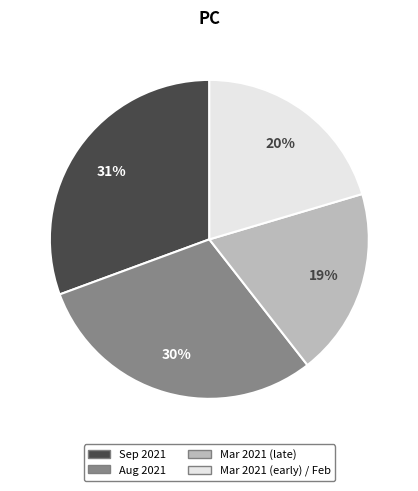

Is there a majority slice in this chart?

No